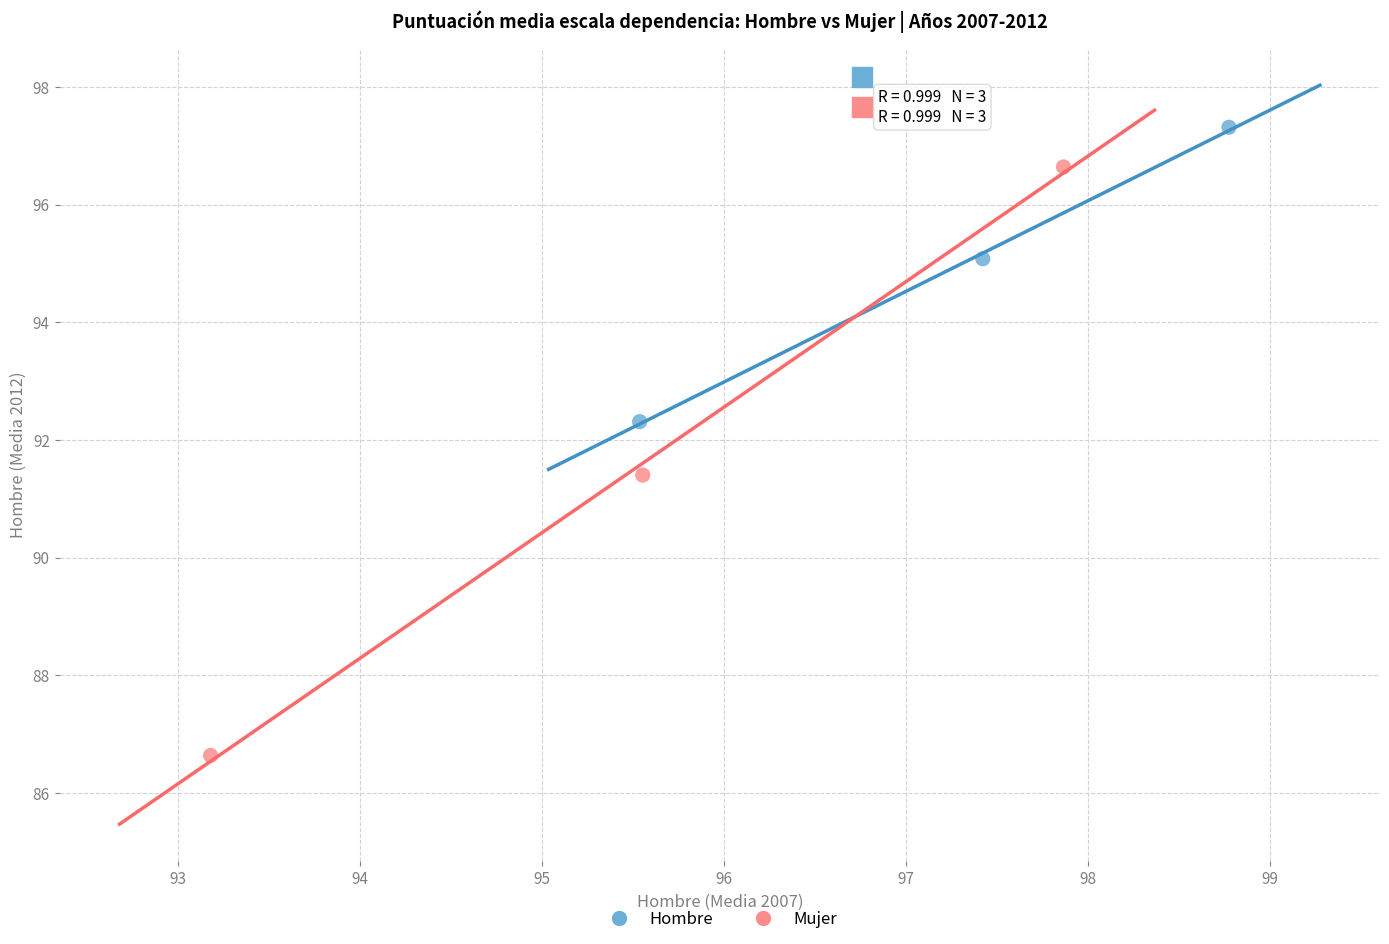

Which series reaches the maximum Y coordinate?

Hombre